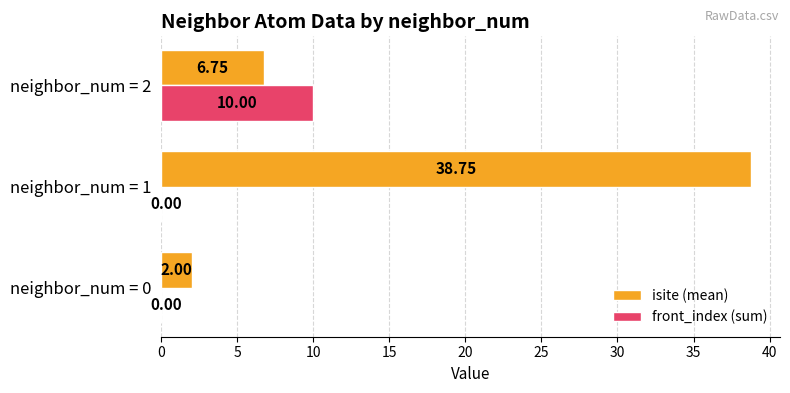

What is the sum of all front_index (sum) values?

10.0